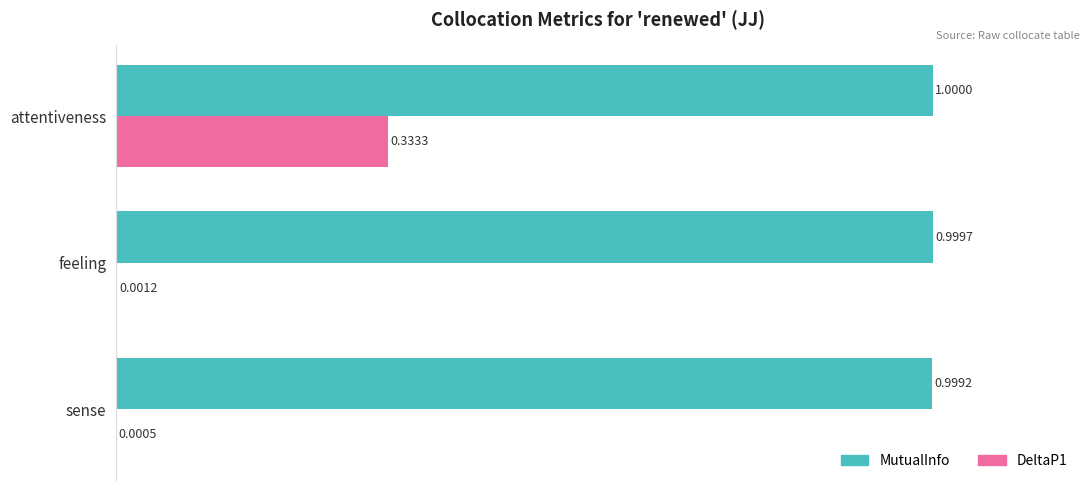

What is the total value across all series at sense?

1.0